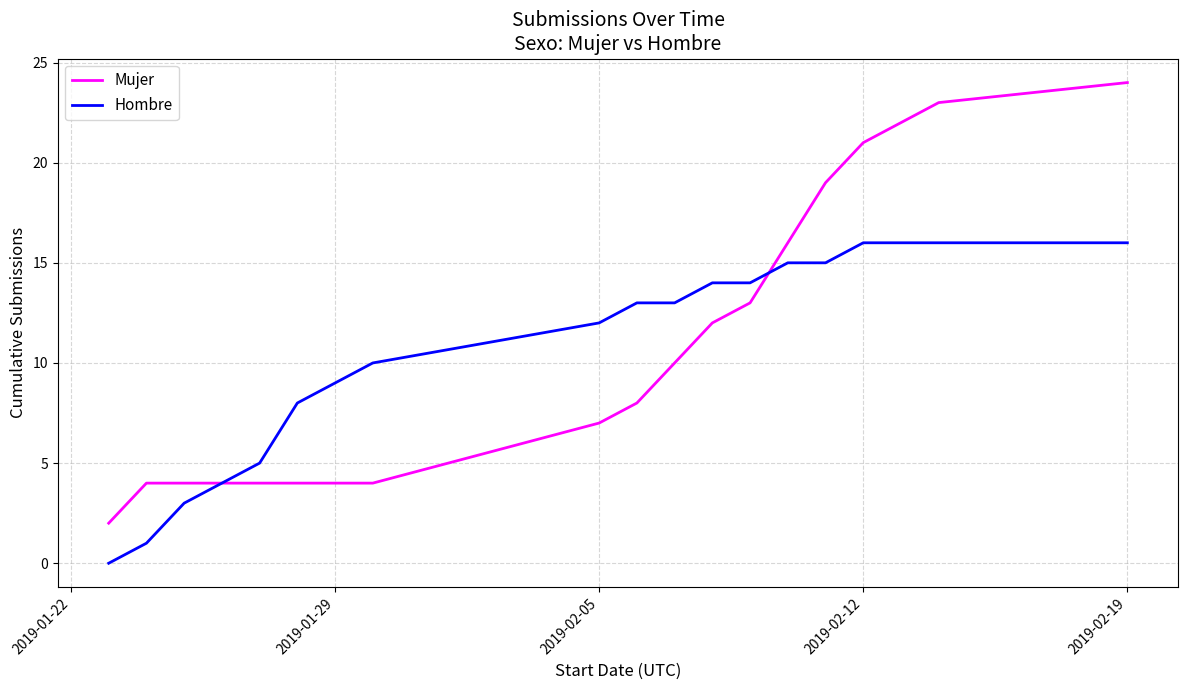

Rank the series by their maximum value, from highest to lowest.

Mujer, Hombre